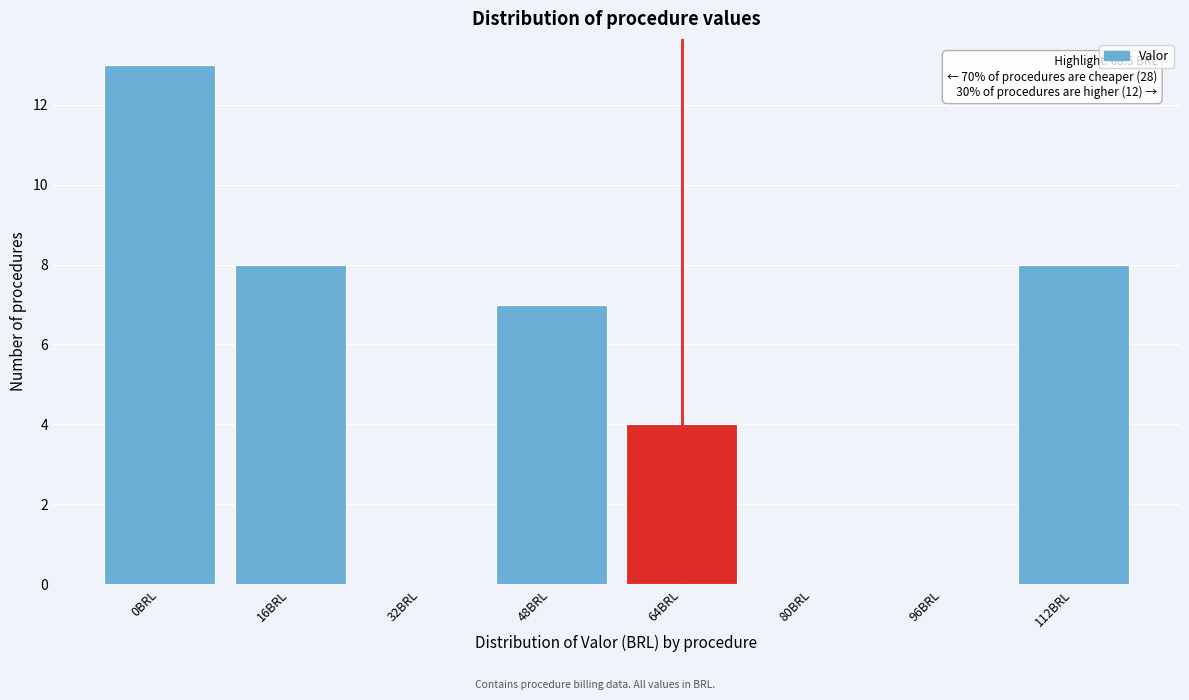

Reading left to right, transcribe all the data shown in this chart.

0BRL=13	16BRL=8	32BRL=0	48BRL=7	64BRL=4	80BRL=0	96BRL=0	112BRL=8